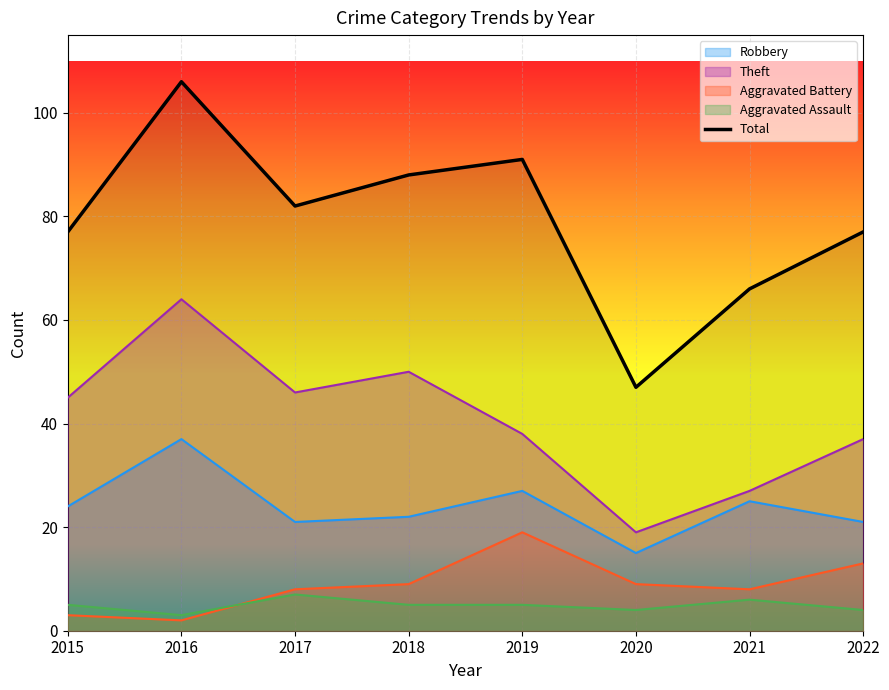

True or false: the data shows 143 at 2017.

False